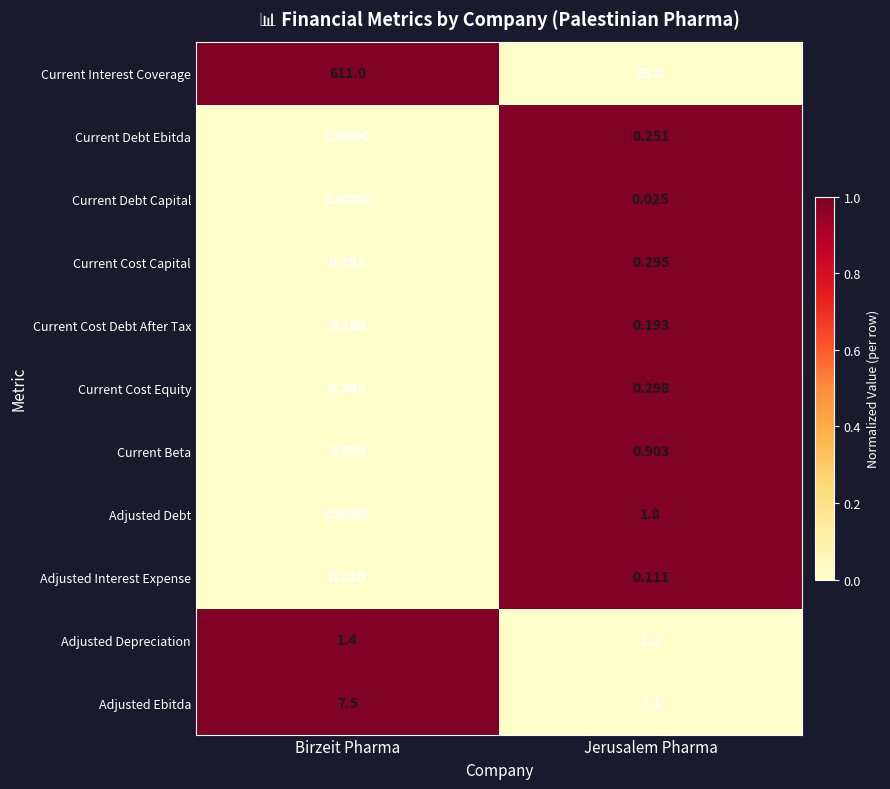

Which series has the largest range (max minus min)?

Current Interest Coverage